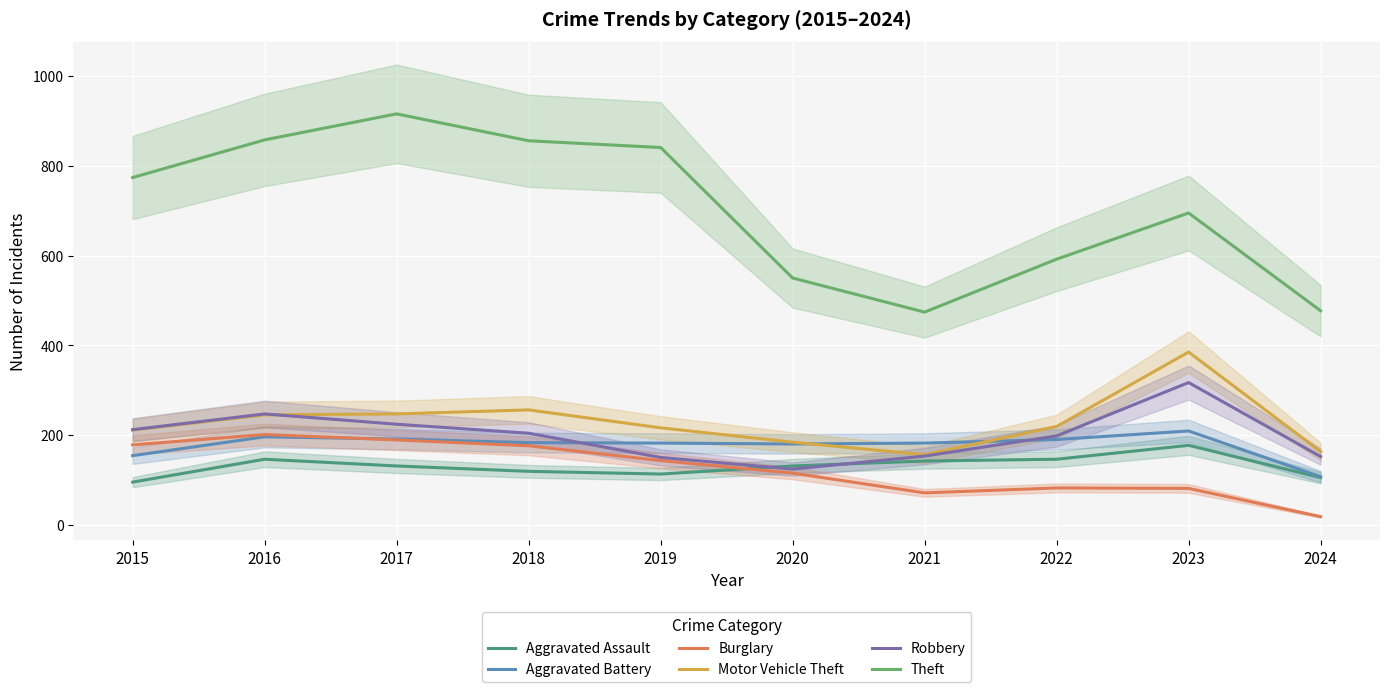

What are all the series names shown in the legend?

Aggravated Assault, Aggravated Battery, Burglary, Motor Vehicle Theft, Robbery, Theft